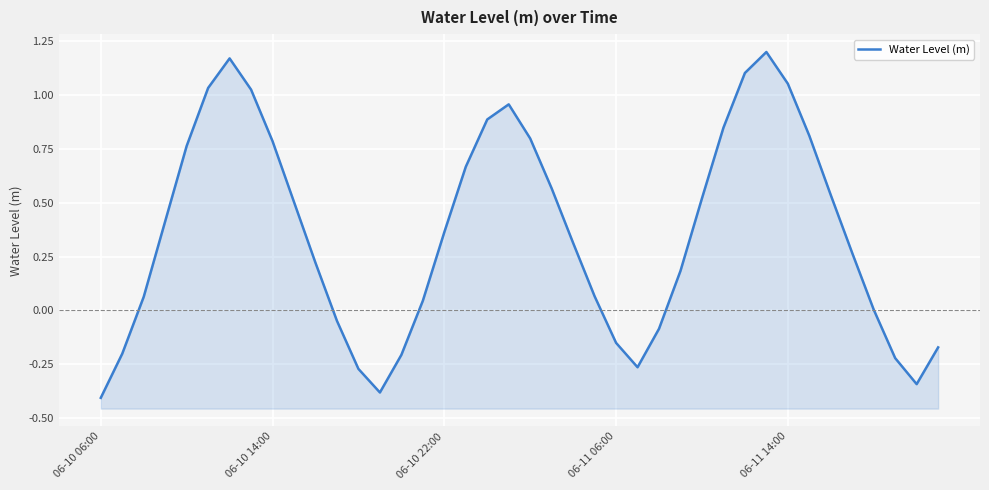

What is the change in value from 19 to 26?

-1.0